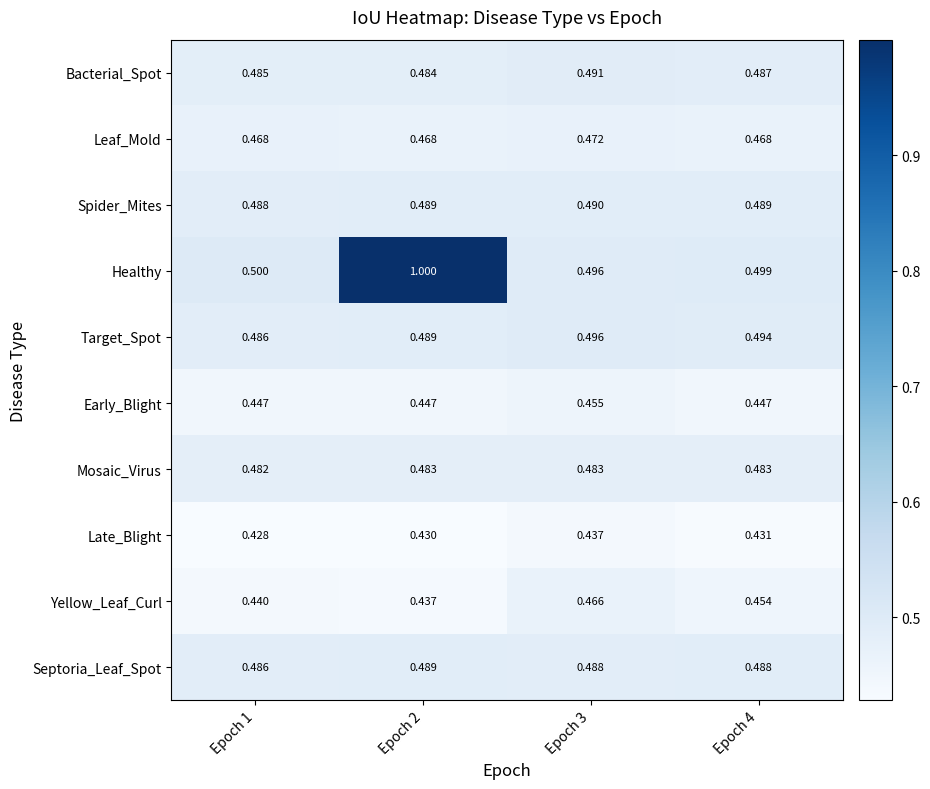

Rank the series by their maximum value, from lowest to highest.

Late_Blight, Early_Blight, Yellow_Leaf_Curl, Leaf_Mold, Mosaic_Virus, Septoria_Leaf_Spot, Spider_Mites, Bacterial_Spot, Target_Spot, Healthy